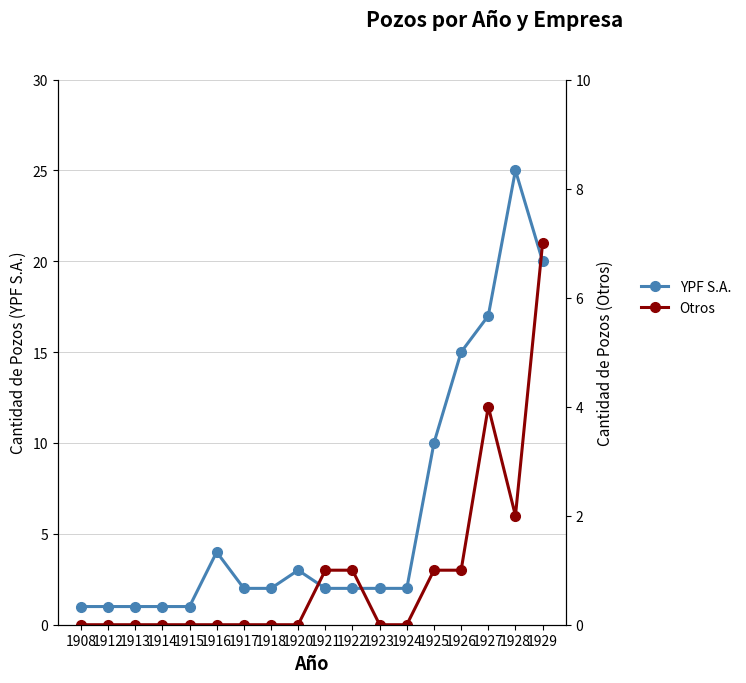

How many lines are shown in the chart?

2